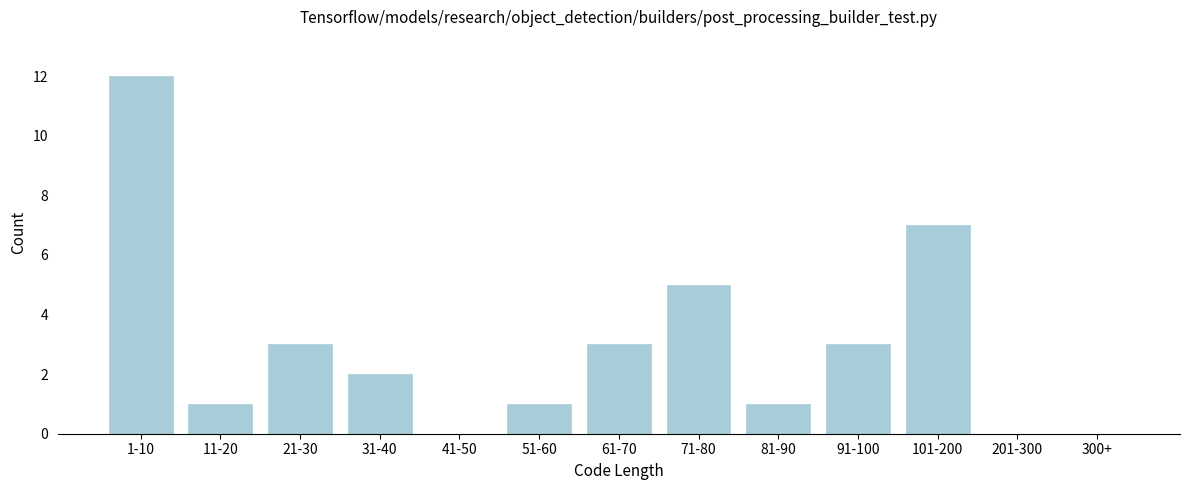

Reading left to right, what are all the values shown in this chart?

1-10=12	11-20=1	21-30=3	31-40=2	41-50=0	51-60=1	61-70=3	71-80=5	81-90=1	91-100=3	101-200=7	201-300=0	300+=0